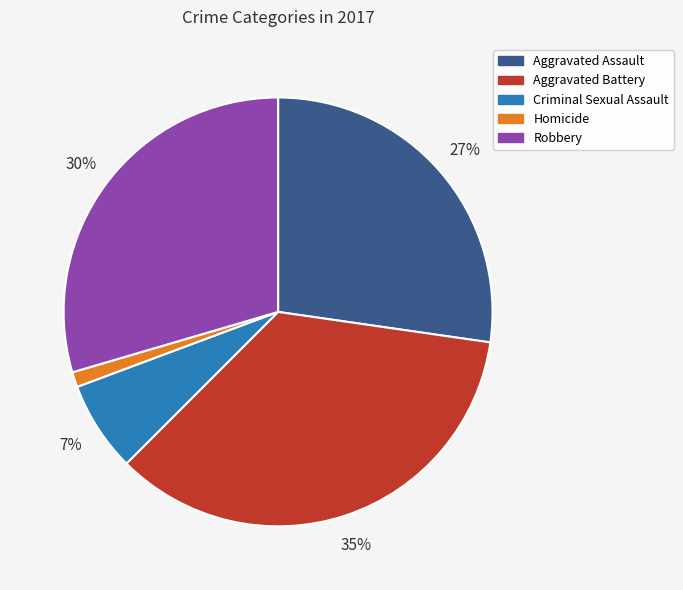

The Robbery slice represents 30% of the pie. True or false?

True